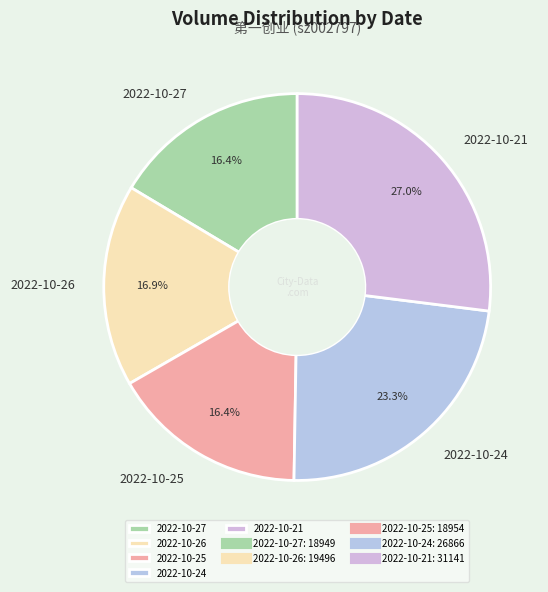

Is there a majority slice in this chart?

No